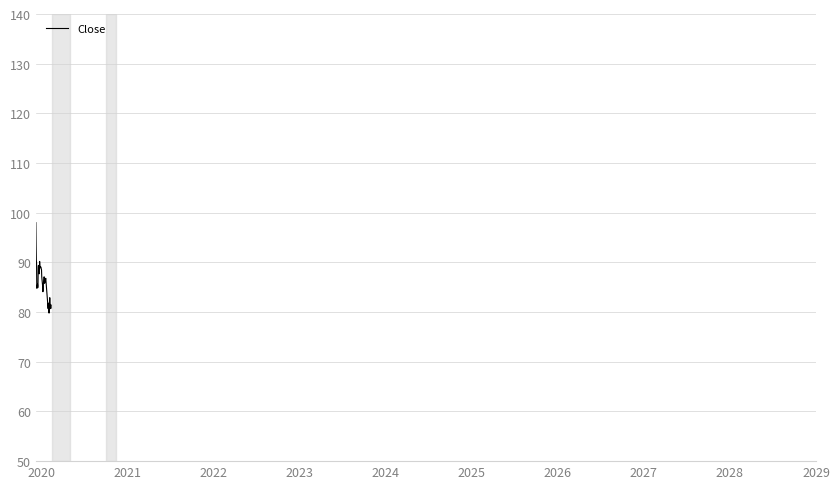

What is the greatest value displayed?

98.0